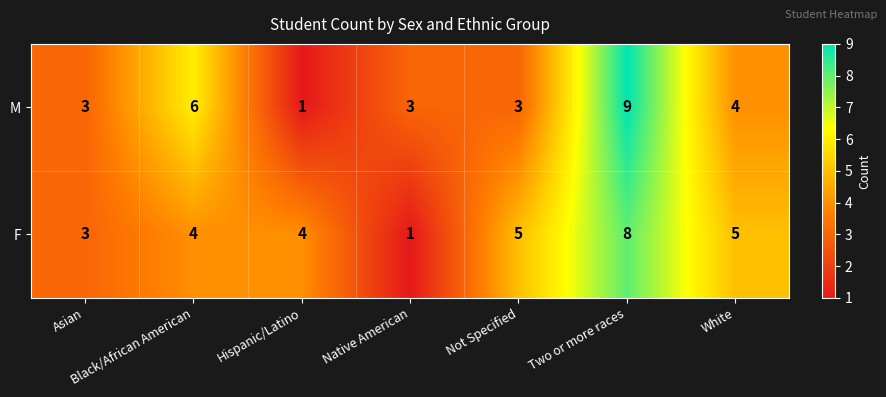

Rank the series by their average value, from lowest to highest.

M, F